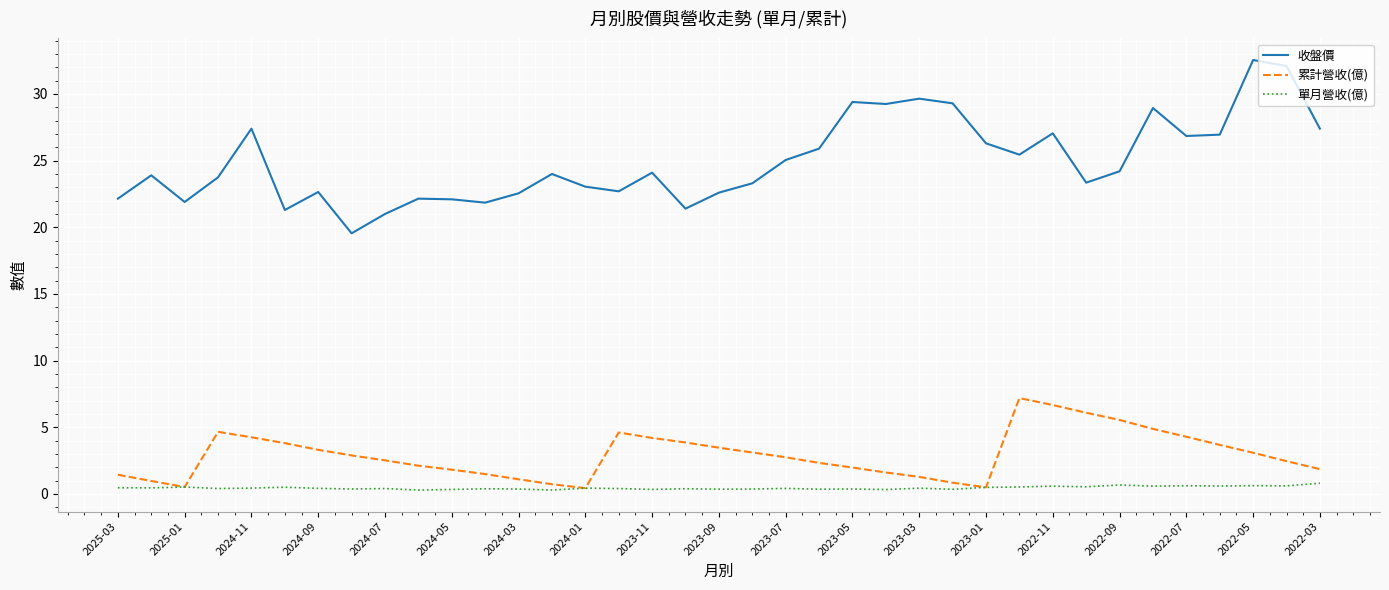

Which series has the largest total across all categories?

收盤價